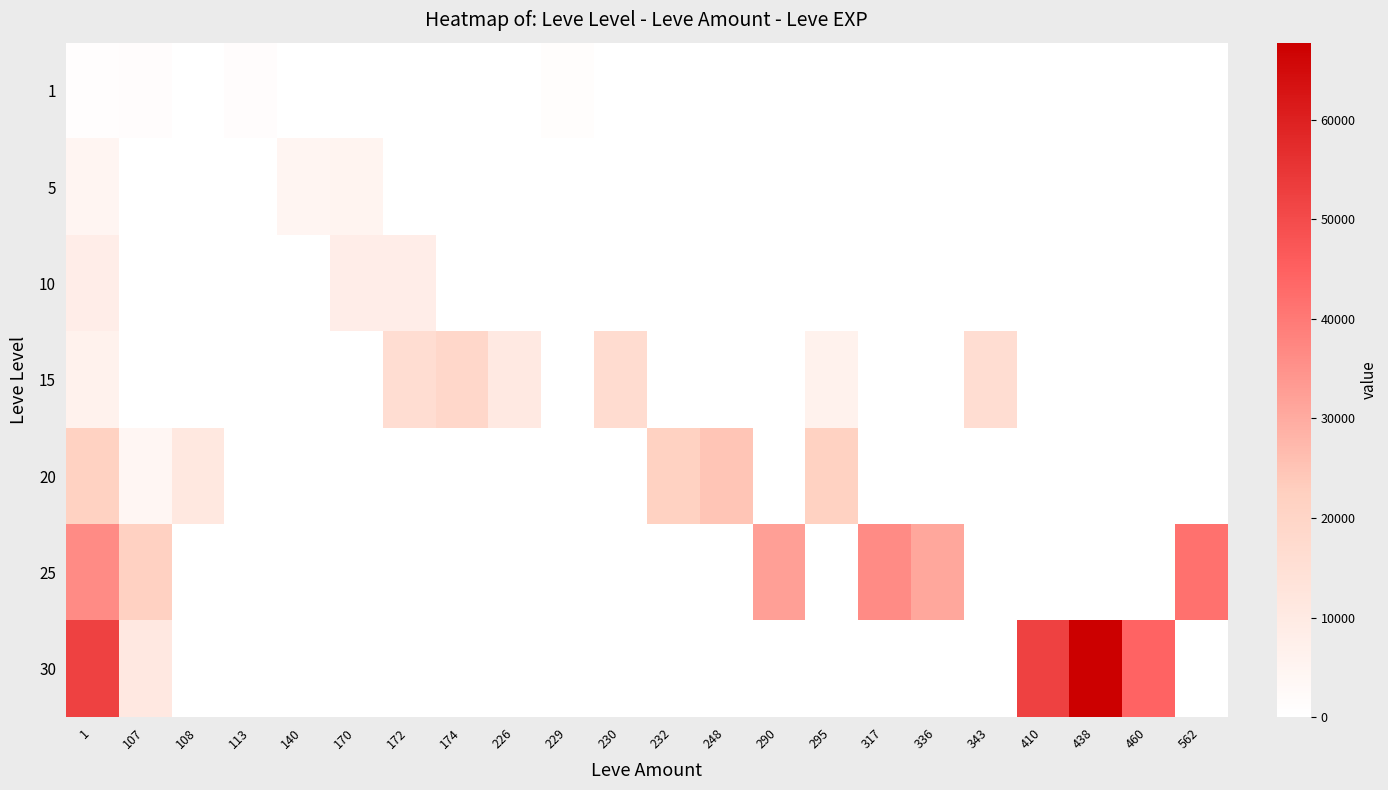

Rank the series at 562 from lowest to highest value.

1, 5, 10, 15, 20, 30, 25